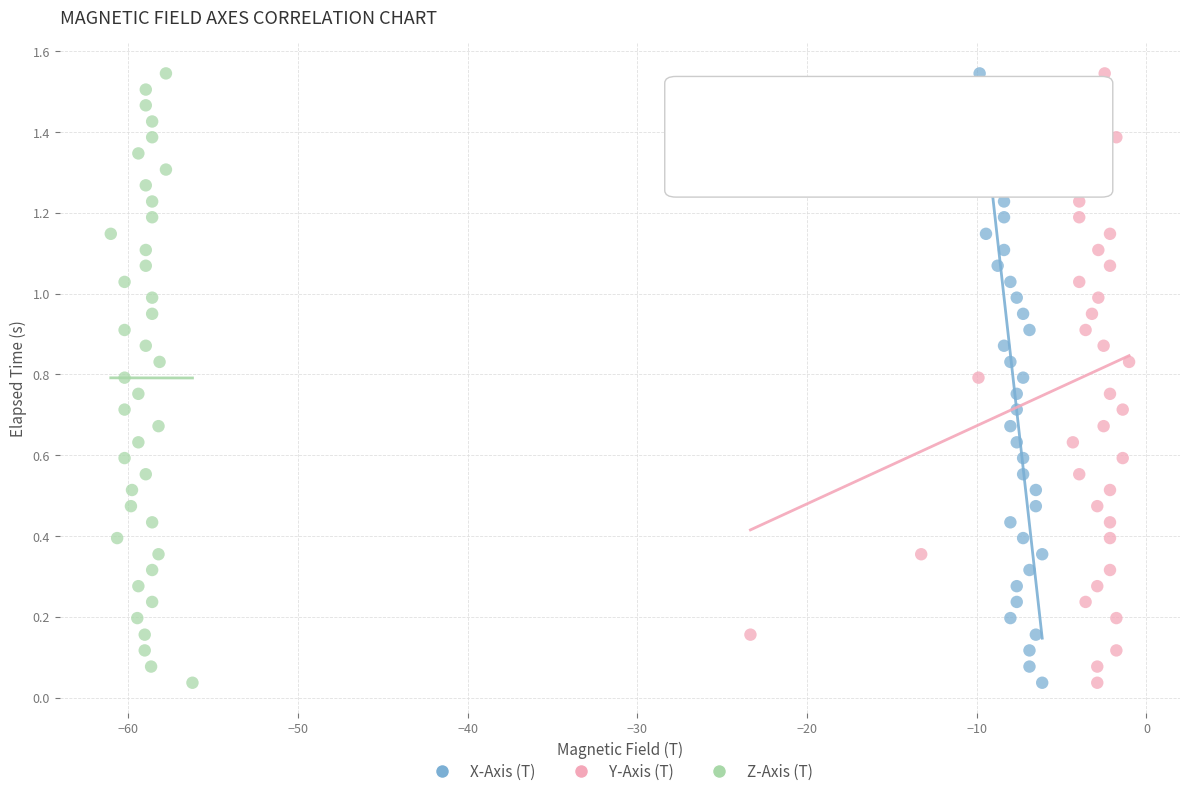

What are all the series names shown in the legend?

X-Axis (T), Y-Axis (T), Z-Axis (T)